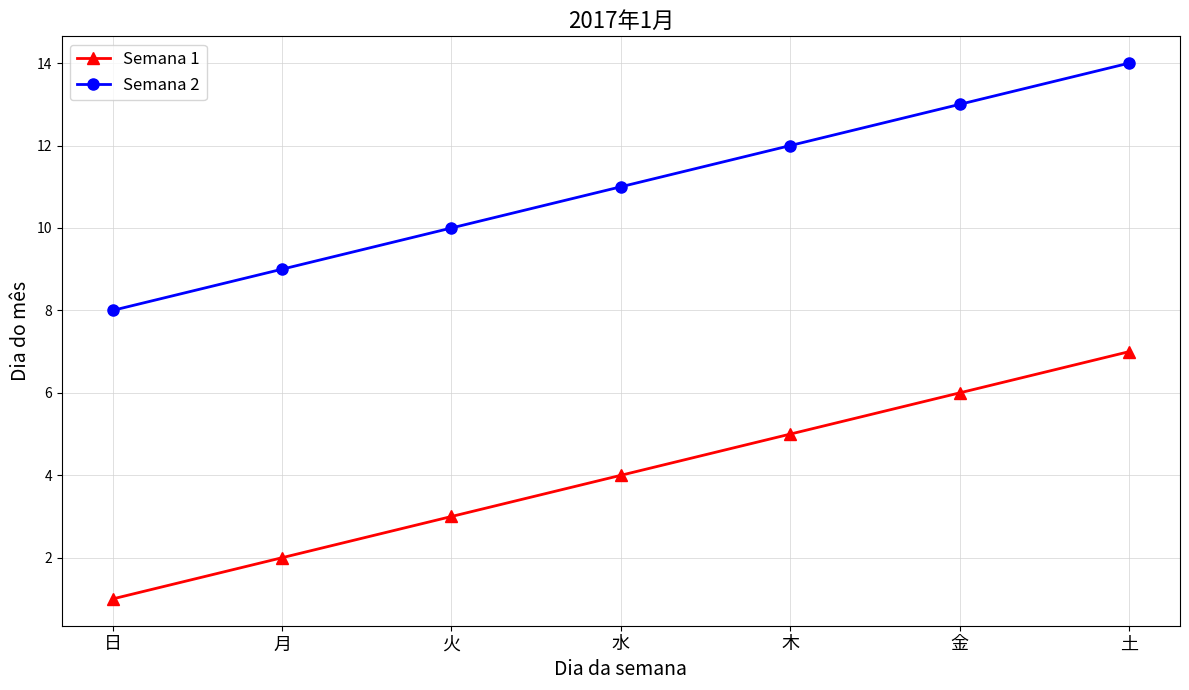

What is the sum of the Semana 2 values at 月 and 水?

20